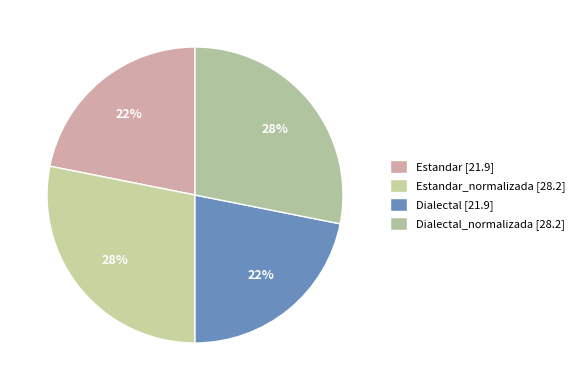

Which slice is the smallest?

Estandar